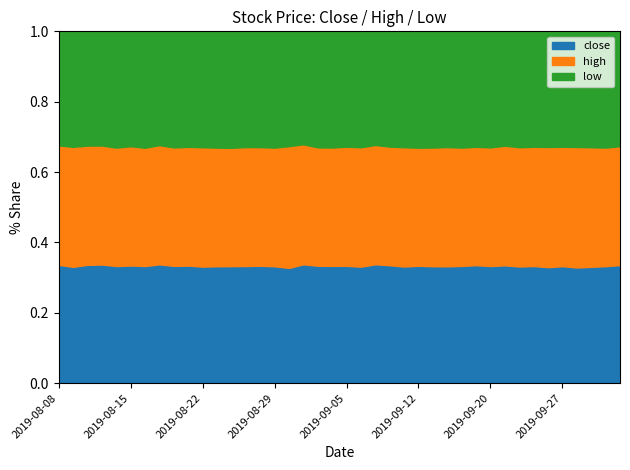

True or false: low and high cross at least once.

False